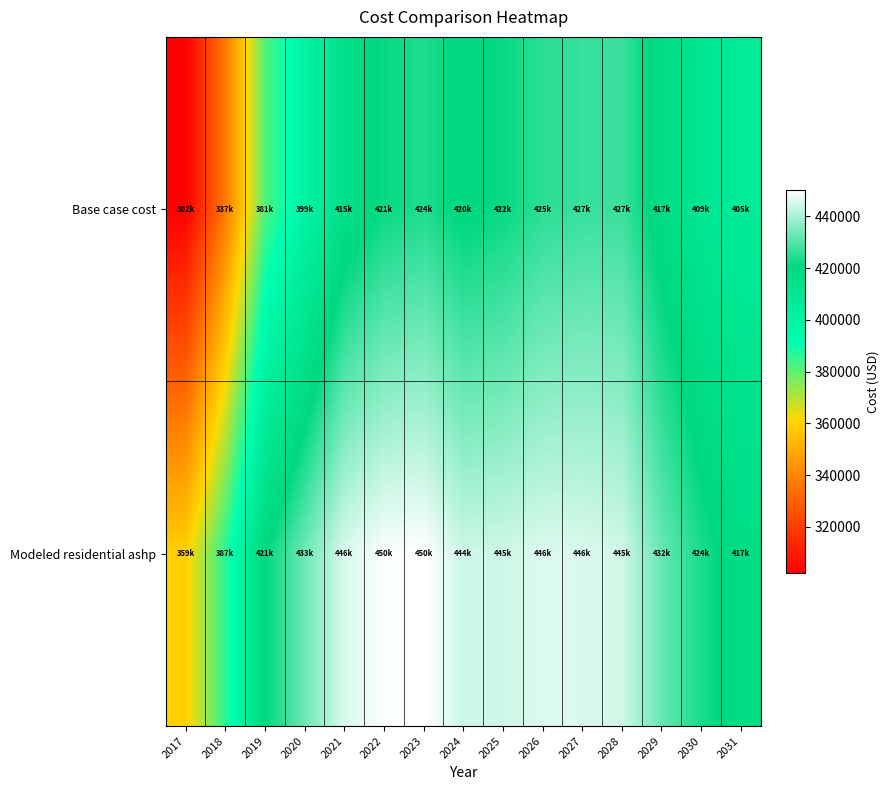

At which category does the chart reach its peak across all series?

2023